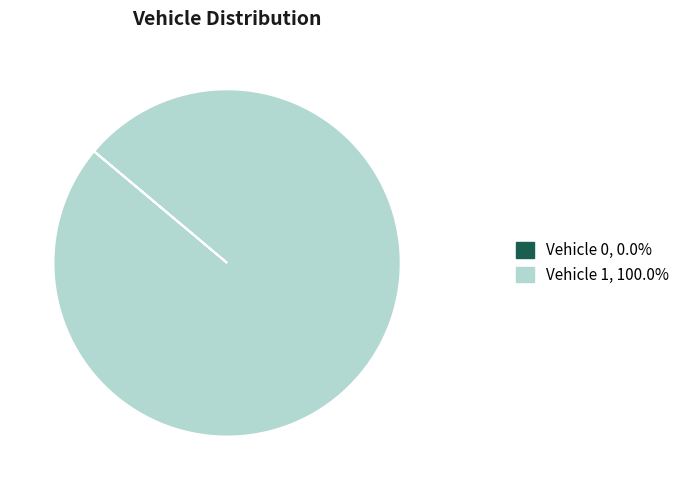

Does any single category account for the majority?

Yes